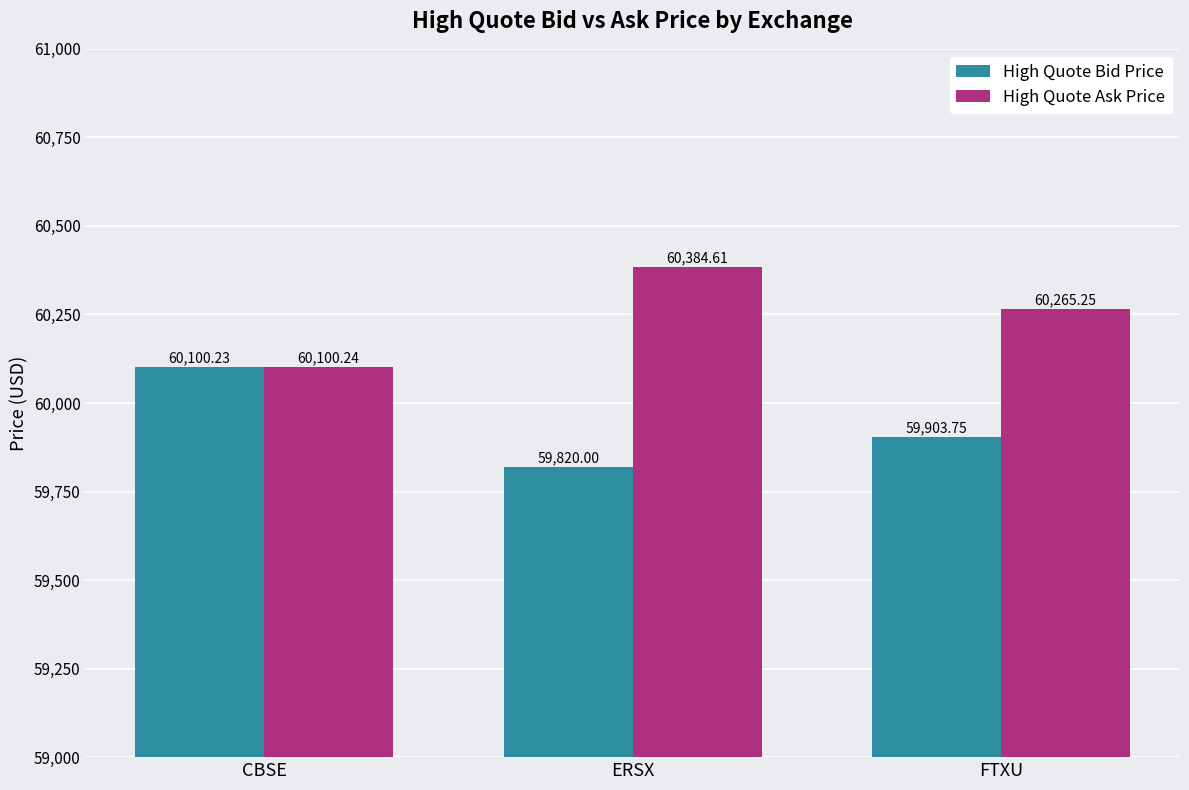

Where does the High Quote Ask Price series first go above 60265?

ERSX